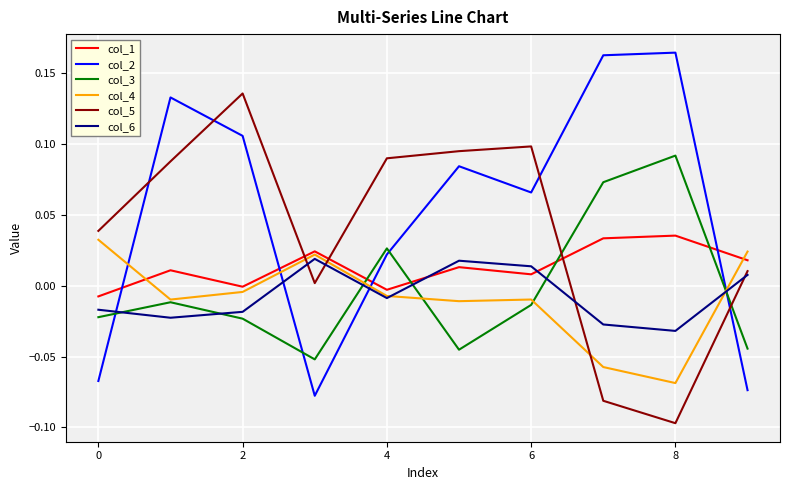

Which series has the largest range (max minus min)?

col_2